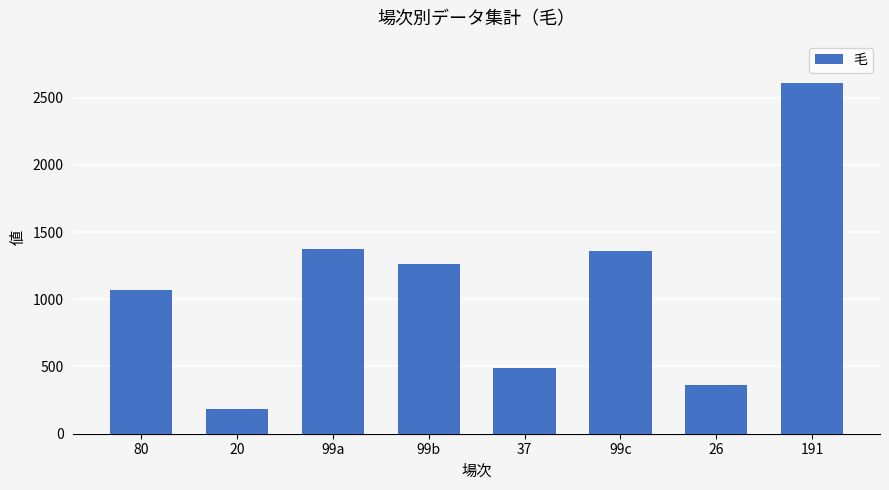

Approximately how many times larger is the value at 37 compared to 99b?

0.4